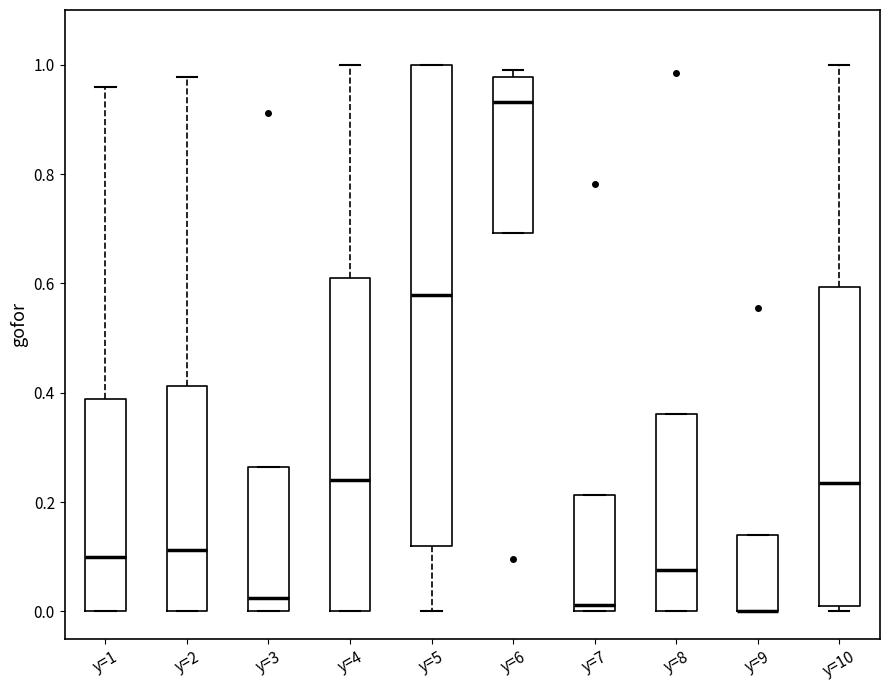

Reading left to right, transcribe this box plot: for each box, give where its median line is, the range the box spans, and where its two whiskers end, as read against the y-axis. The values are not printed on the chart, so give them approximately, as read against the axis.

y=1: median 0.10, box 0.00 to 0.38, whiskers 0.00 to 0.96
y=2: median 0.12, box 0.00 to 0.42, whiskers 0.00 to 0.98
y=3: median 0.02, box 0.00 to 0.26, whiskers 0.00 to 0.26
y=4: median 0.24, box 0.00 to 0.62, whiskers 0.00 to 1.00
y=5: median 0.58, box 0.12 to 1.00, whiskers 0.00 to 1.00
y=6: median 0.94, box 0.70 to 0.98, whiskers 0.70 to 1.00
y=7: median 0.02, box 0.00 to 0.22, whiskers 0.00 to 0.22
y=8: median 0.08, box 0.00 to 0.36, whiskers 0.00 to 0.36
y=9: median 0.00 (drawn on the box's lower edge), box 0.00 to 0.14, whiskers 0.00 to 0.14
y=10: median 0.24, box 0.00 to 0.60, whiskers 0.00 (just below the box's lower edge) to 1.00